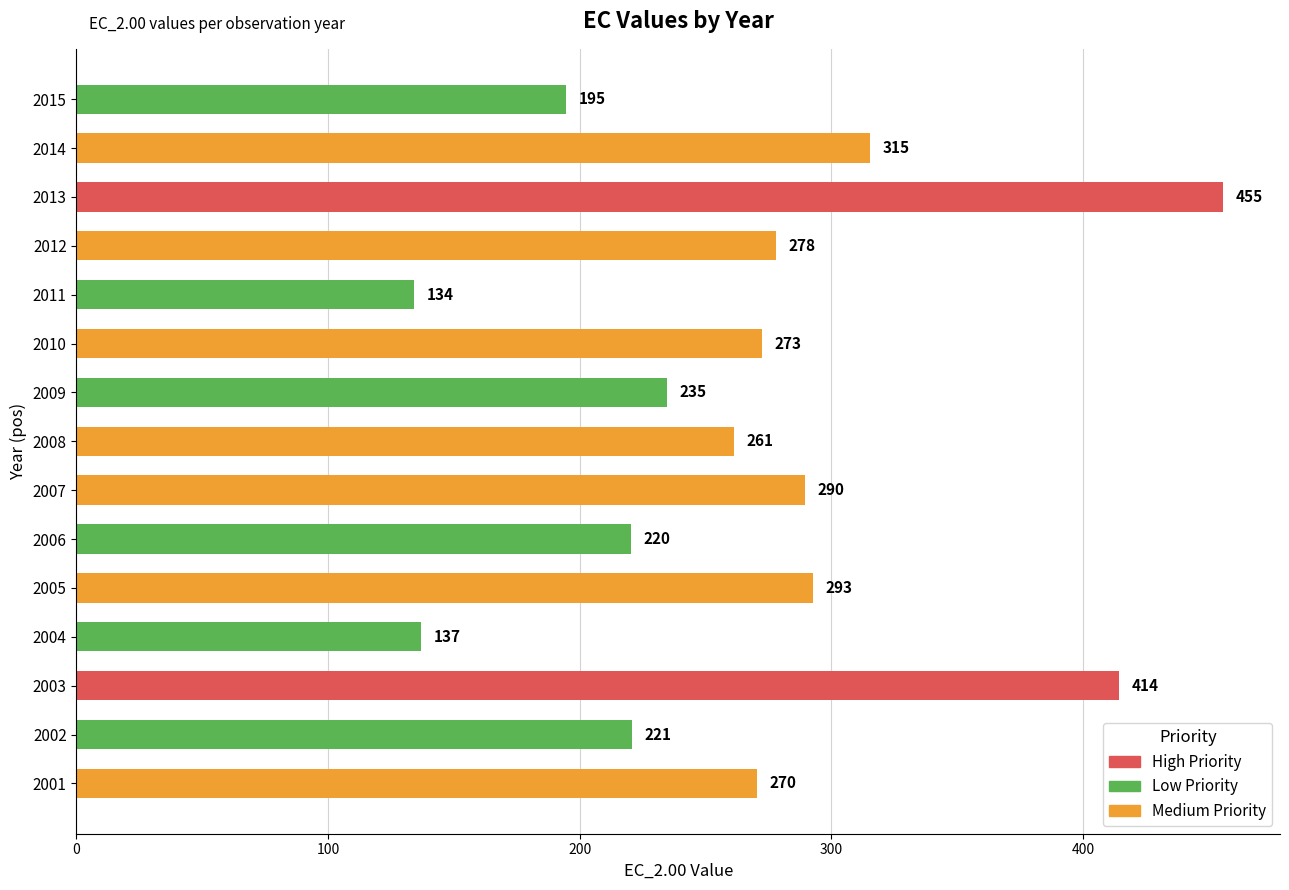

Rank the categories by value from lowest to highest.

2011, 2004, 2015, 2006, 2002, 2009, 2008, 2001, 2010, 2012, 2007, 2005, 2014, 2003, 2013